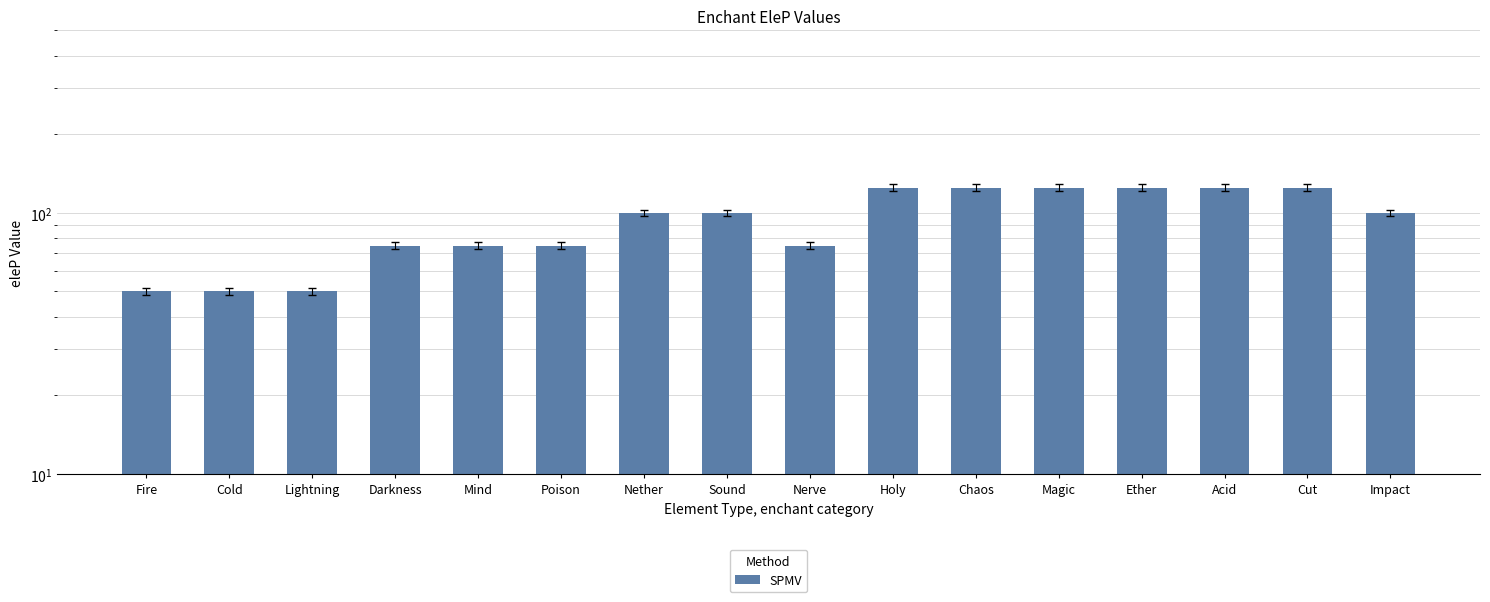

What is the change in value from Fire to Darkness?

+25